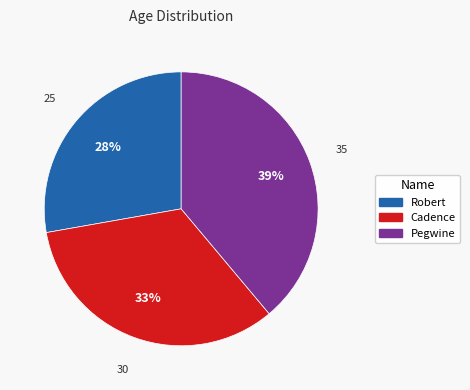

Combined, do Cadence and Pegwine account for over 50%?

Yes